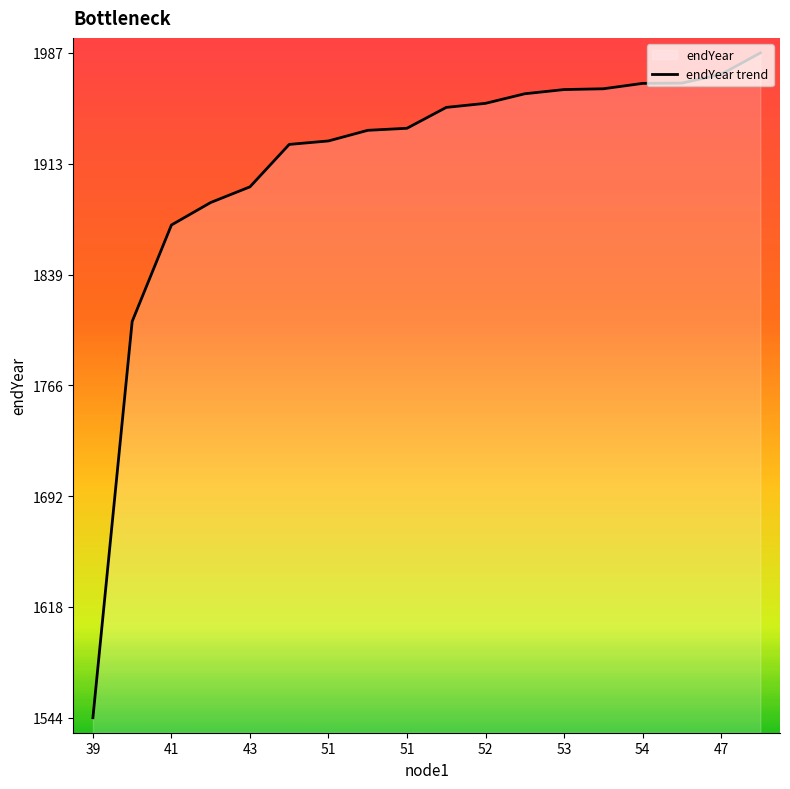

How many categories are shown in the chart?

18